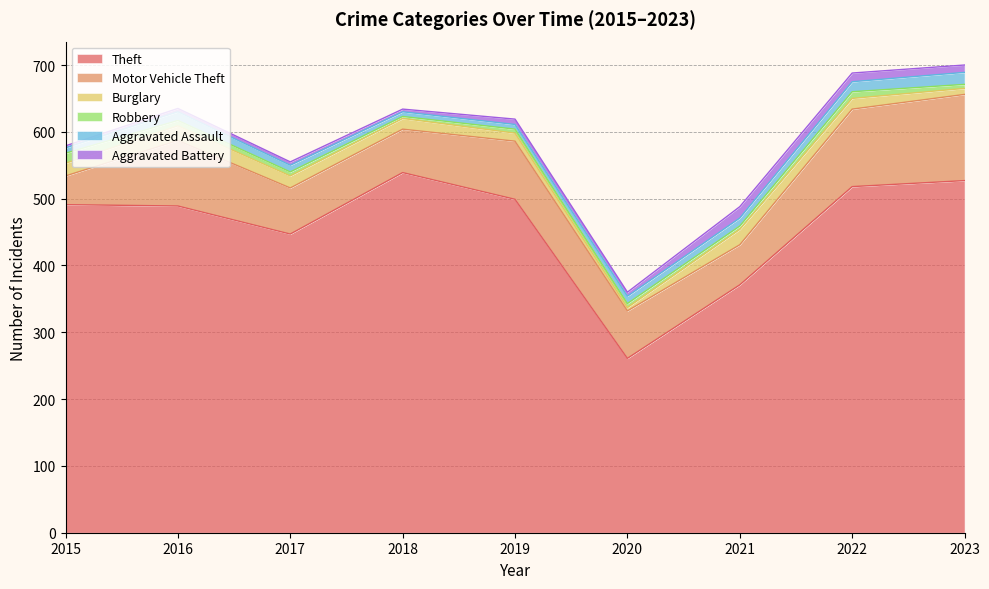

At which category is the sum across all series the highest?

2023